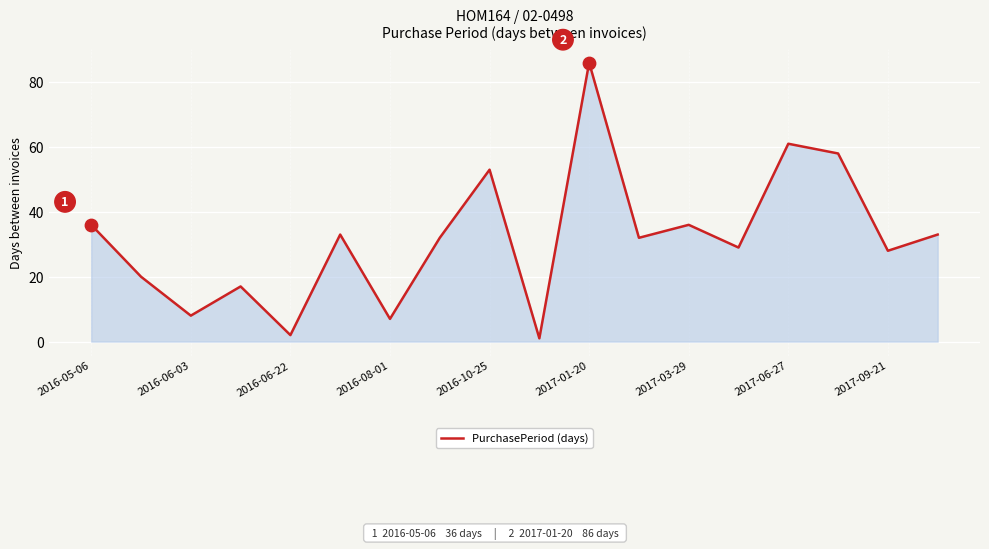

What is the difference between the maximum and minimum values?

85